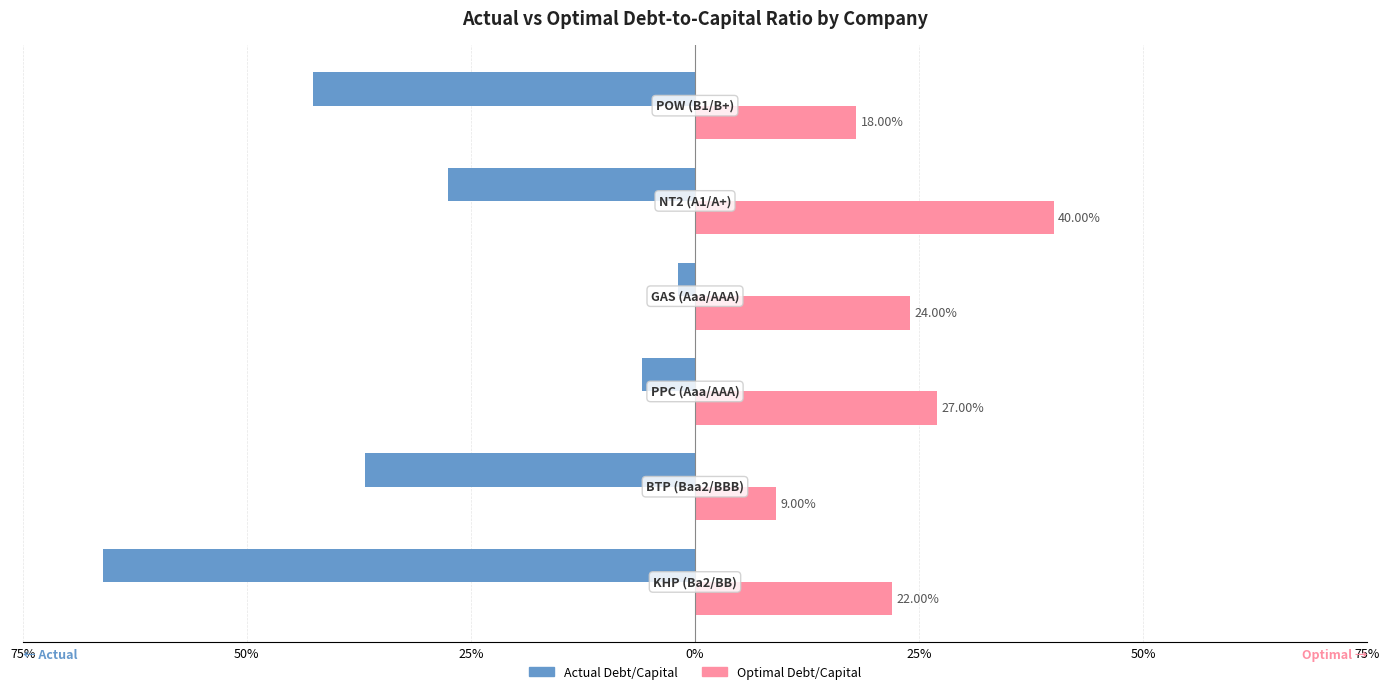

What are all the series names shown in the legend?

Actual Debt/Capital, Optimal Debt/Capital